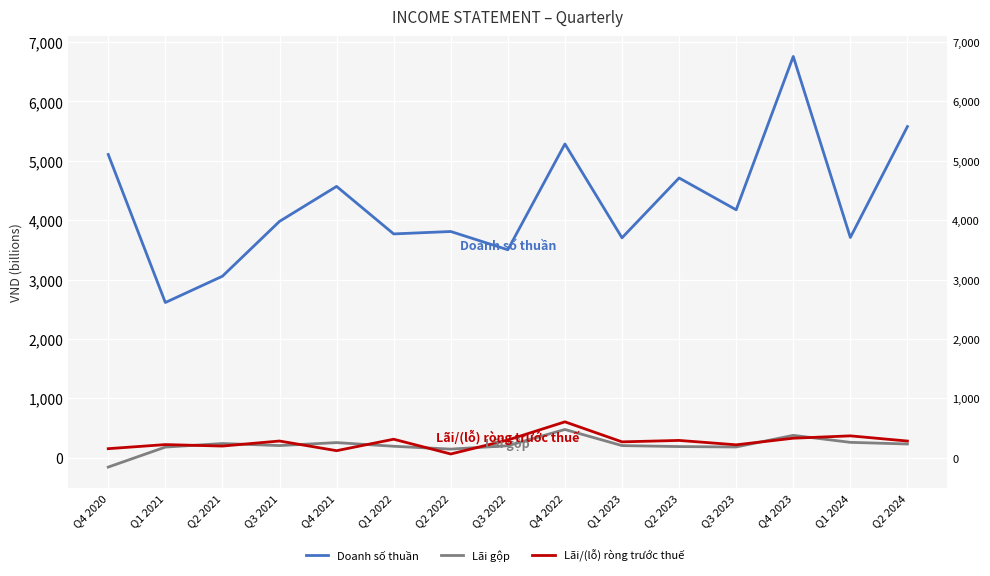

What is the total value across all series at Q3 2023?

4573.2